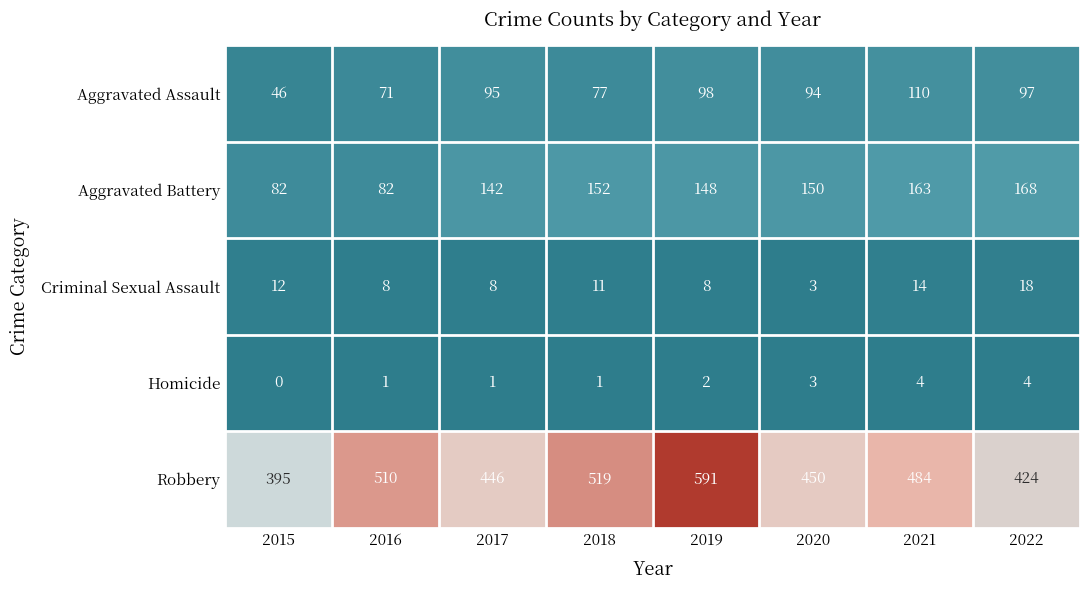

Between 2015 and 2017, which series saw the biggest shift?

Aggravated Battery